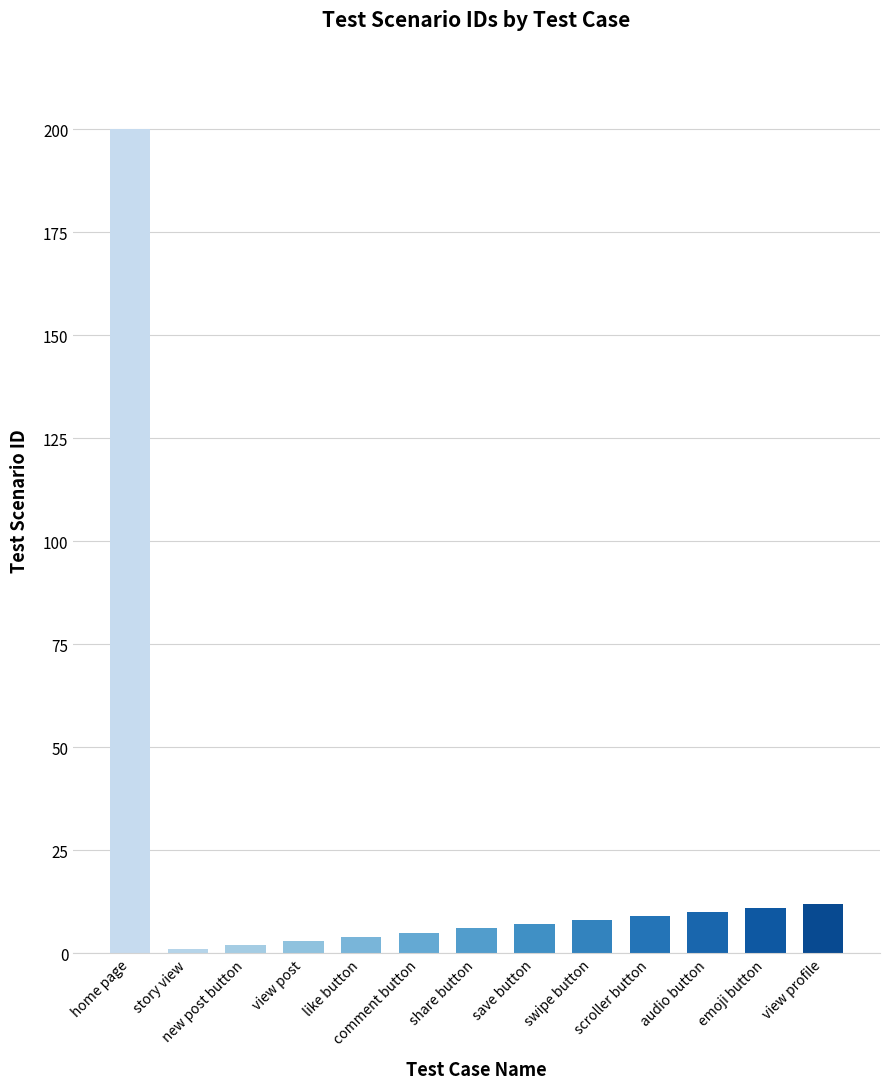

Reading right to left, extract all data points from this chart.

view profile=12	emoji button=11	audio button=10	scroller button=9	swipe button=8	save button=7	share button=6	comment button=5	like button=4	view post=3	new post button=2	story view=1	home page=200